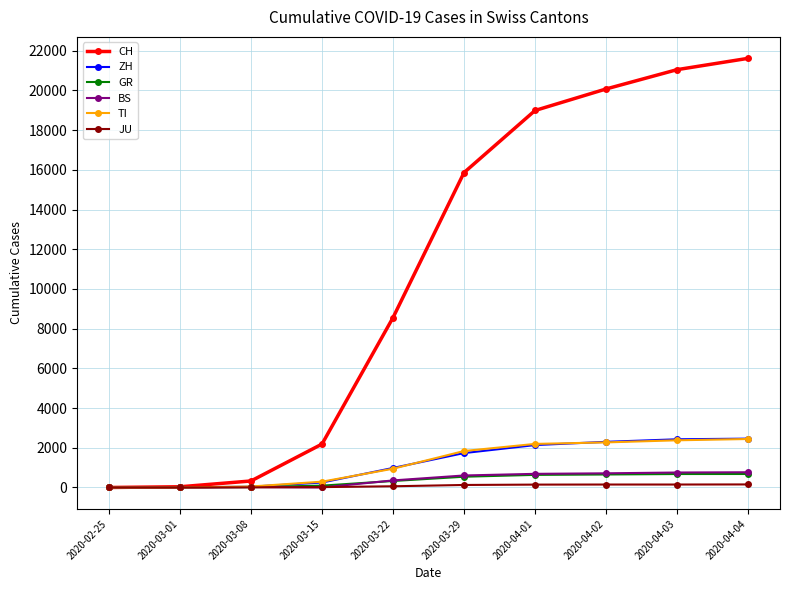

The value of ZH at 2020-04-02 is 2300. True or false?

True